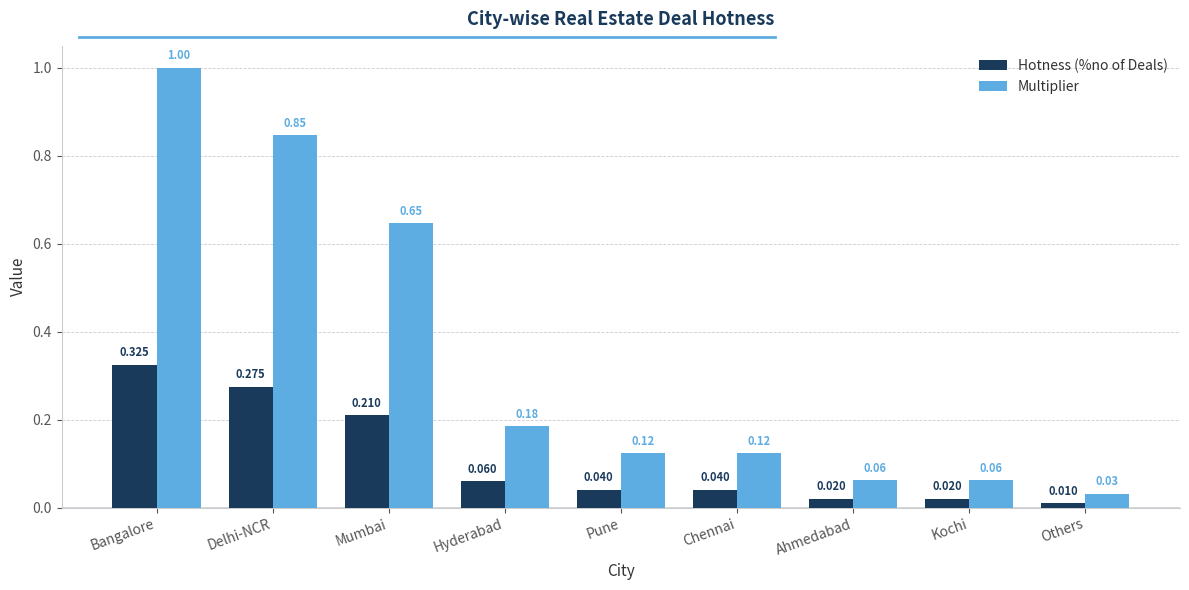

List the series in order of their peak value, lowest first.

Hotness (%no of Deals), Multiplier